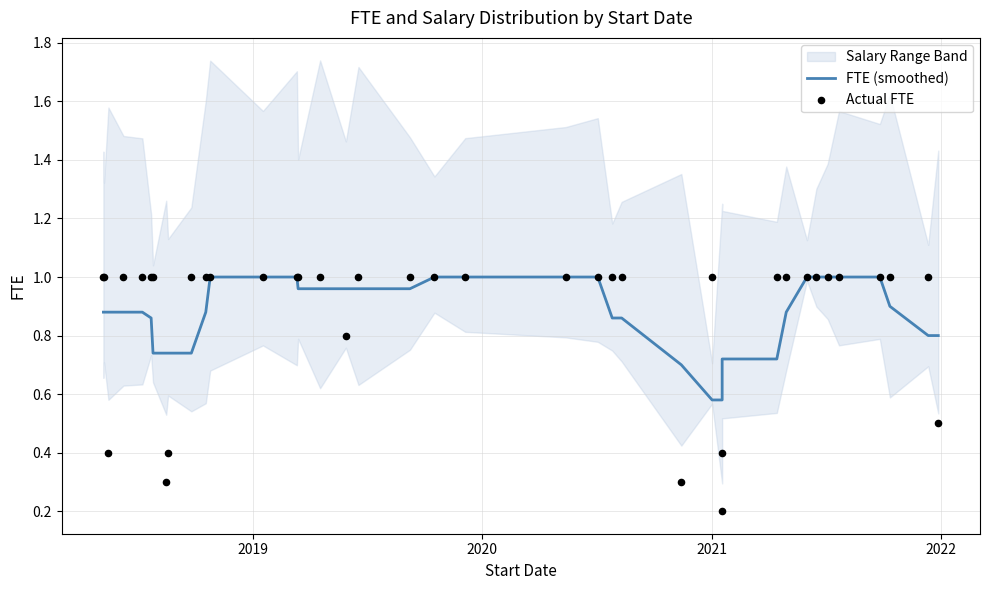

Is the value of FTE (smoothed) at 18 greater than the value of Actual FTE at 14?

No